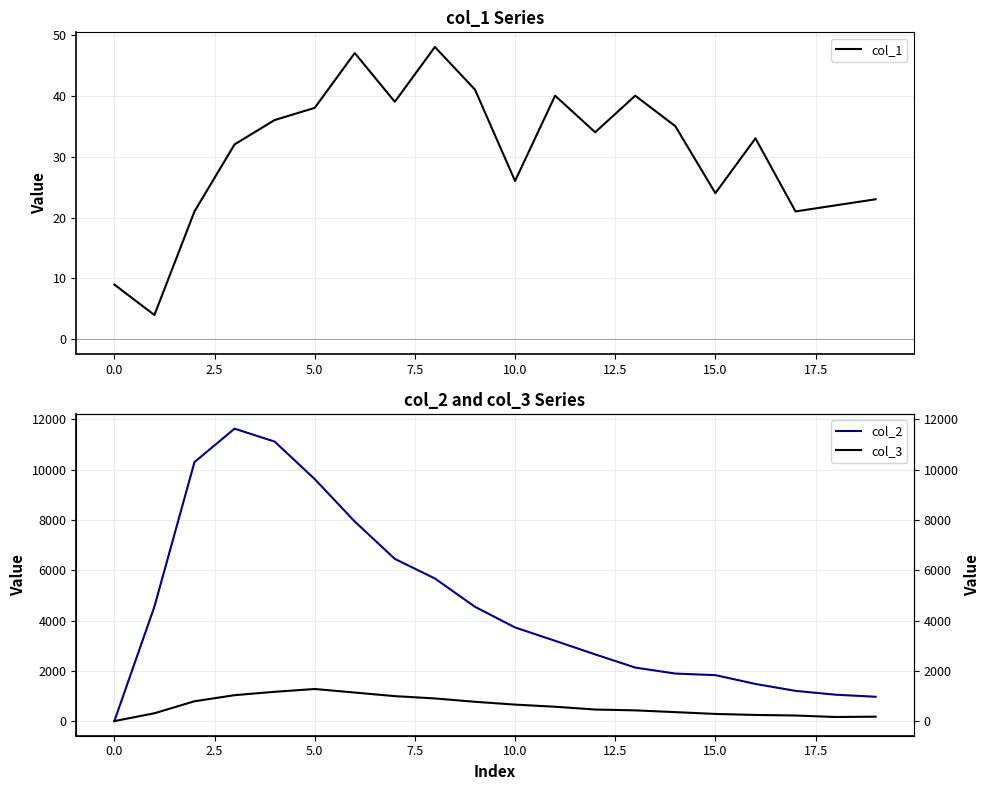

True or false: col_3 has a value of 93 at 18.

False